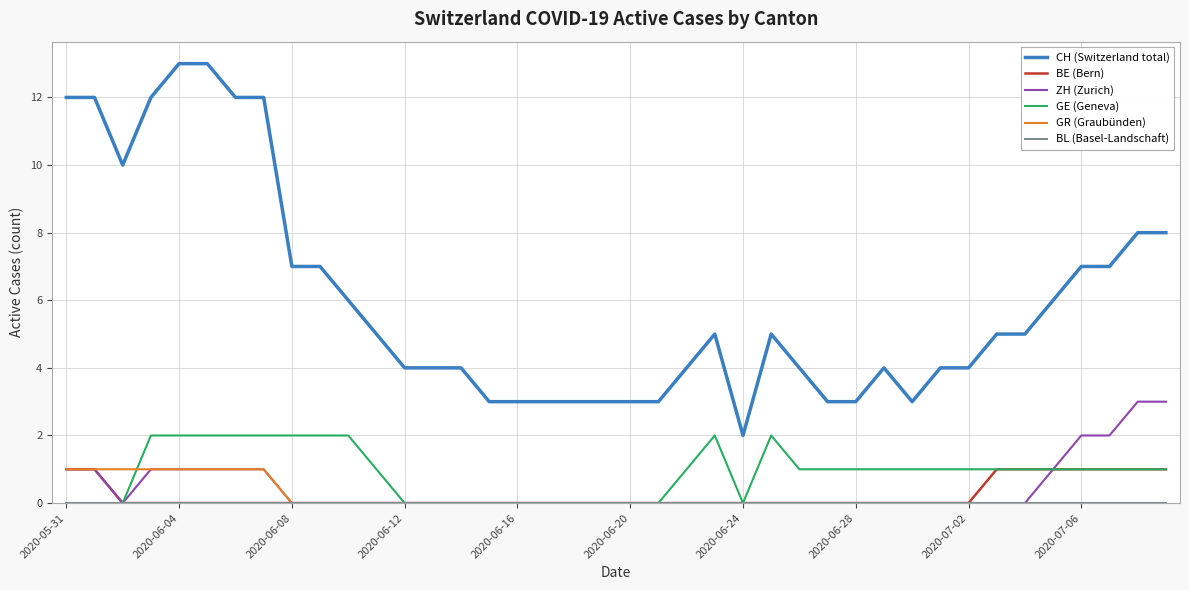

Which series has the widest spread of values?

CH (Switzerland total)